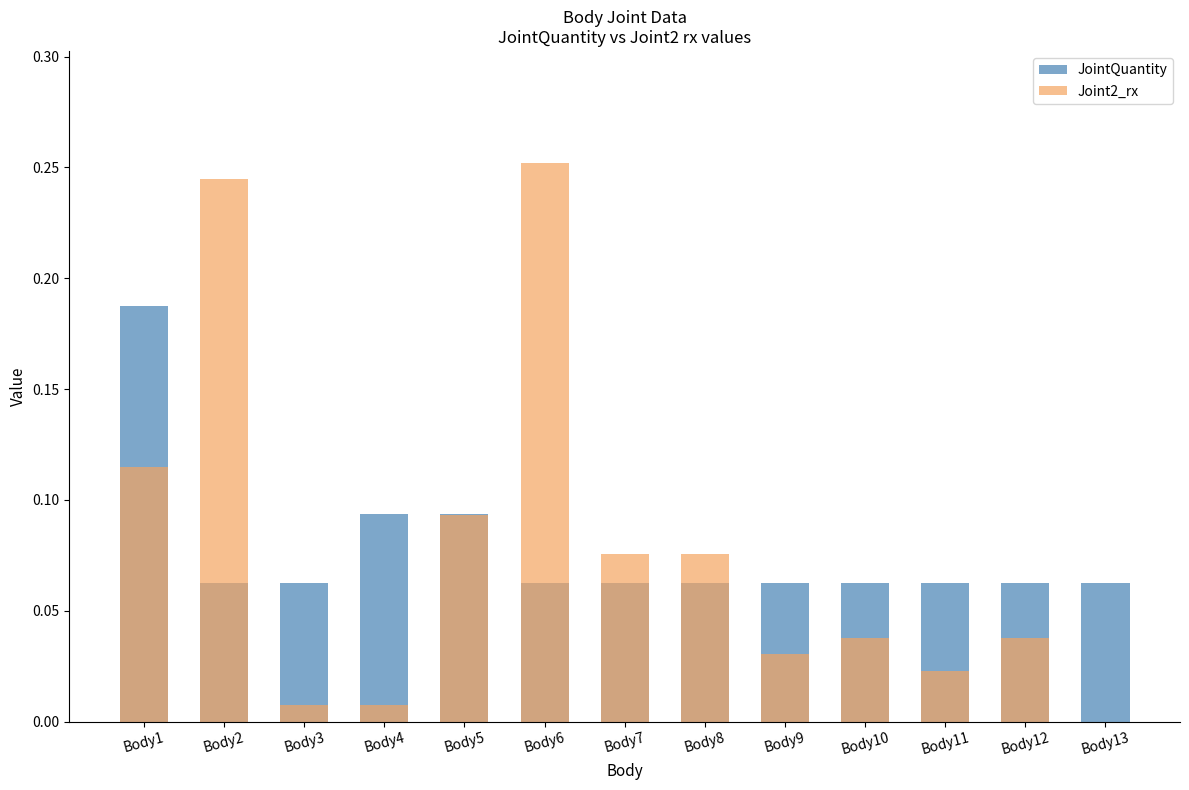

Where is Joint2_rx nearest to the value 0?

Body13